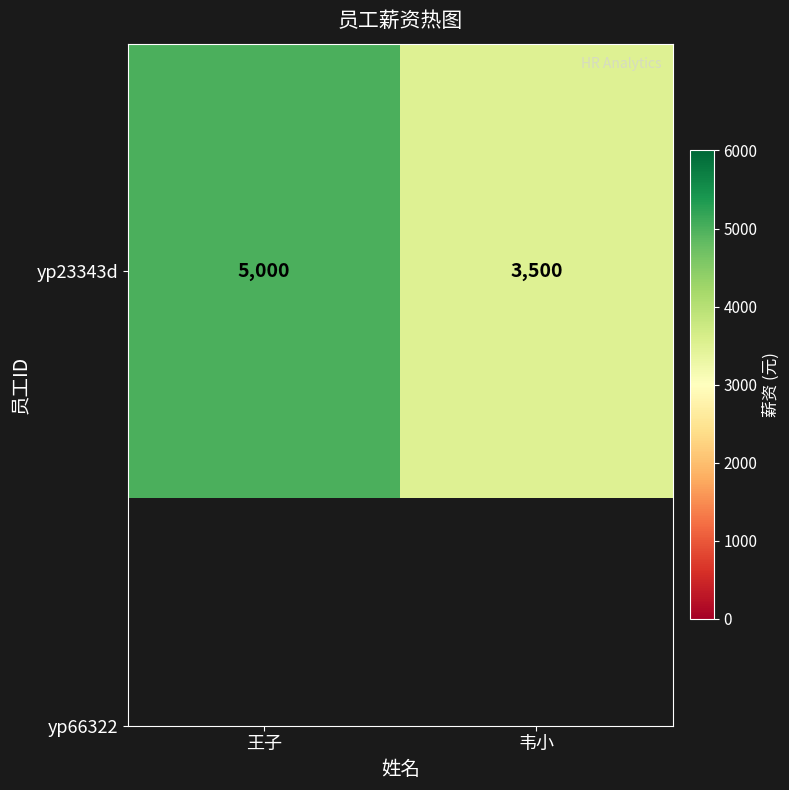

Reading right to left, what are all the values shown in this chart?

韦小=3500	王子=5000